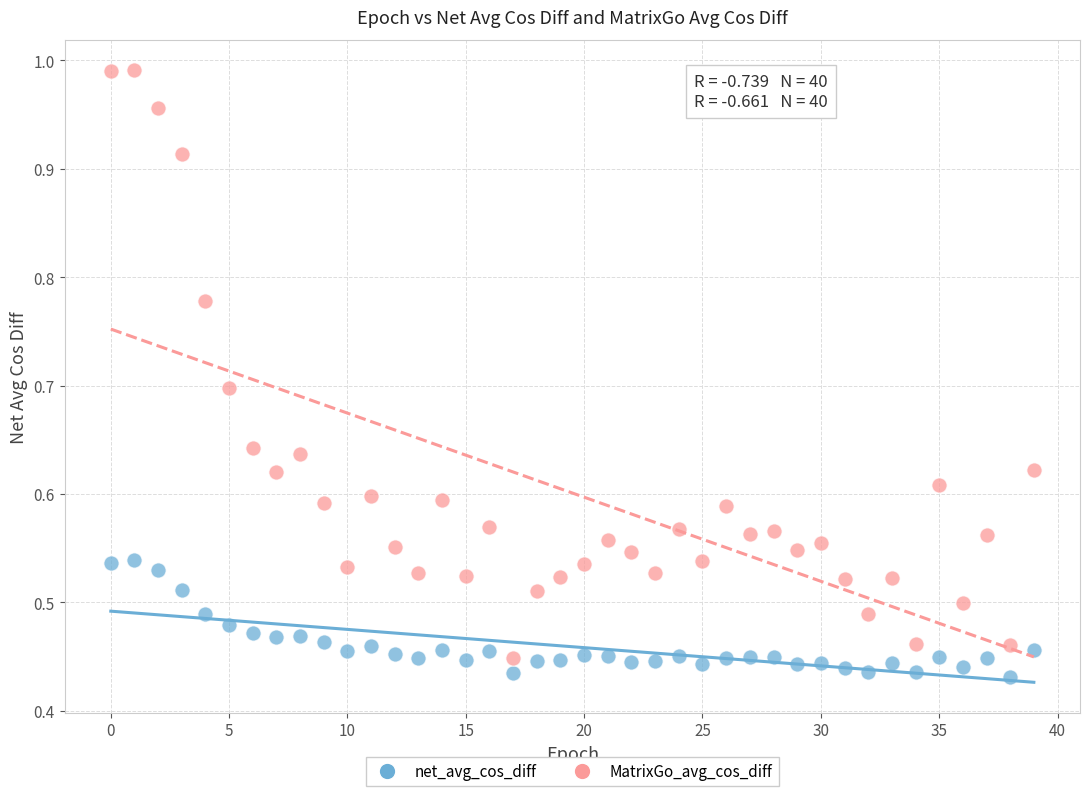

Which series reaches the maximum Y coordinate?

MatrixGo_avg_cos_diff